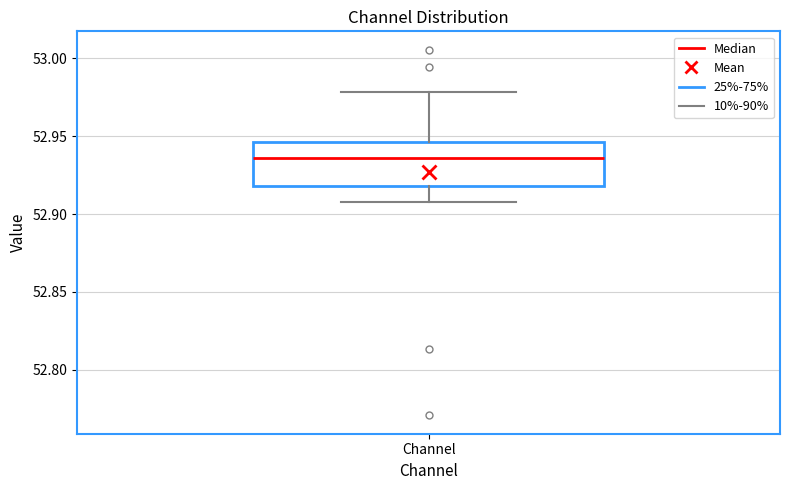

Where does the median line of the box for Channel sit on the y-axis? The values are not printed on the chart, so give them approximately, as read against the axis.

52.935